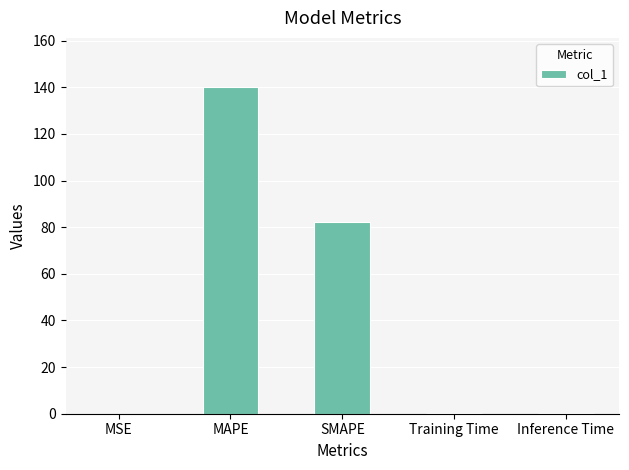

Are the bars horizontal?

No